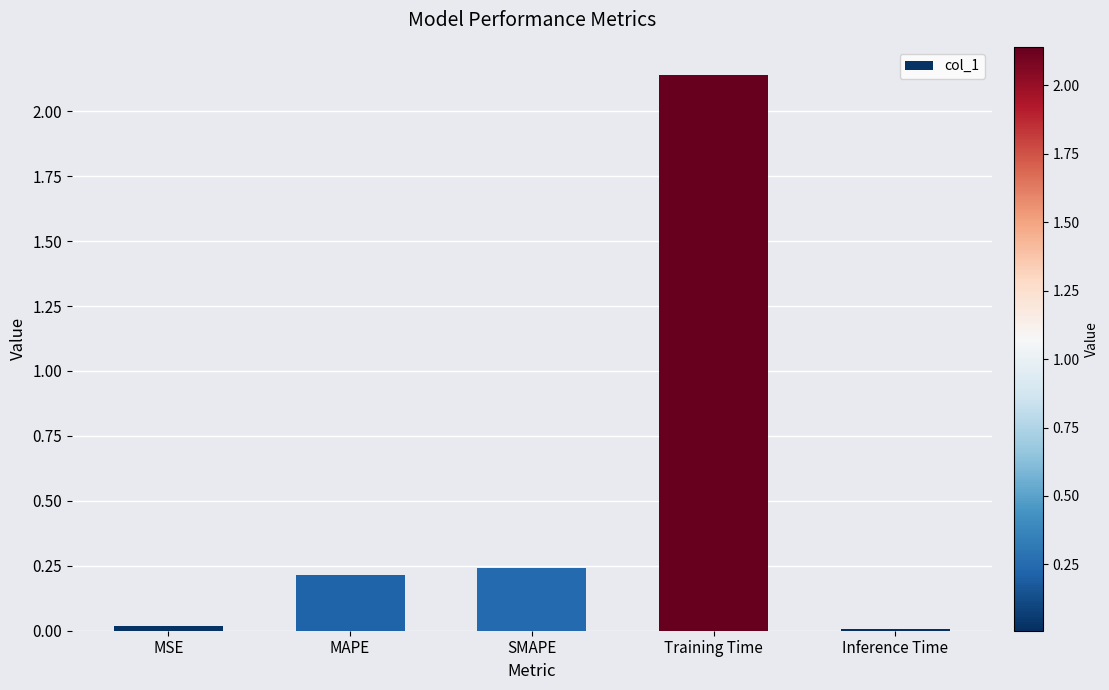

Which category has the highest value across all series?

Training Time